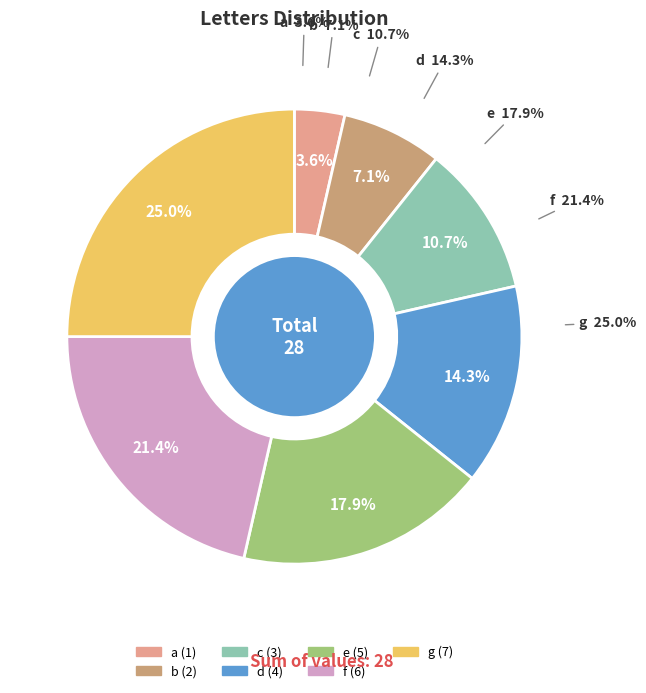

To the nearest percent, what is the difference between the b and d slice percentages?

7%